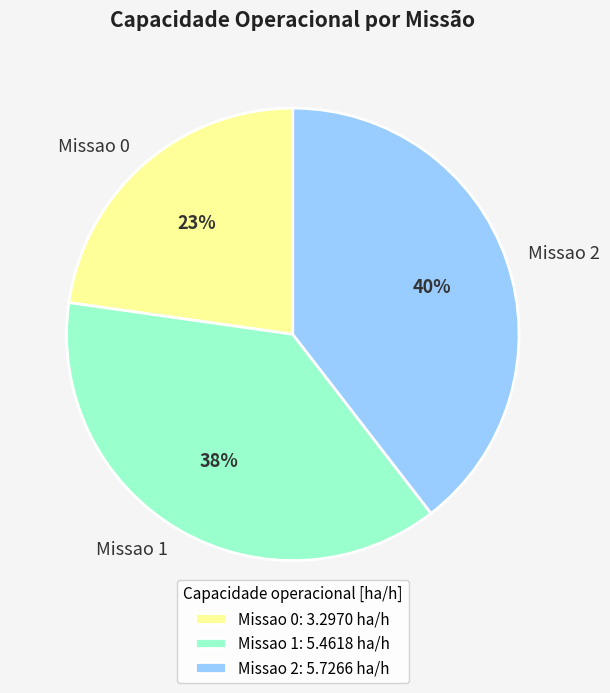

Combined, do Missao 2 and Missao 1 account for over 50%?

Yes